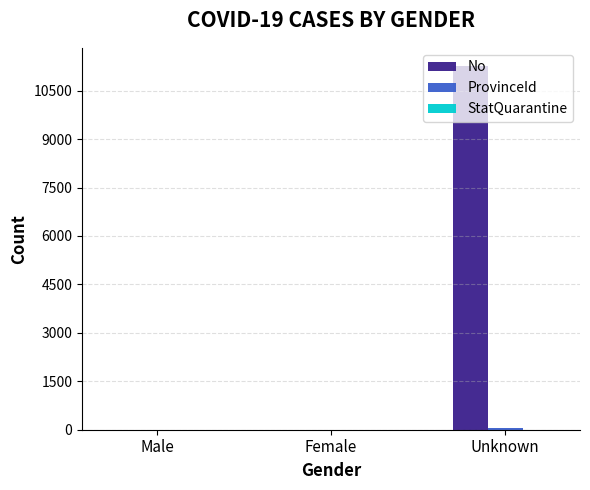

Which label corresponds to the largest value in the chart?

Unknown